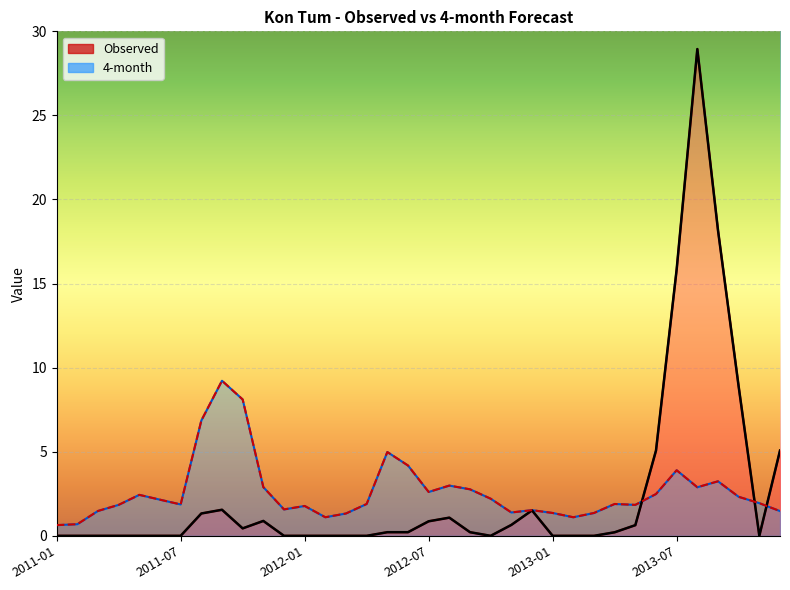

True or false: 4-month has a value of 1.5 at 2013-10.

False